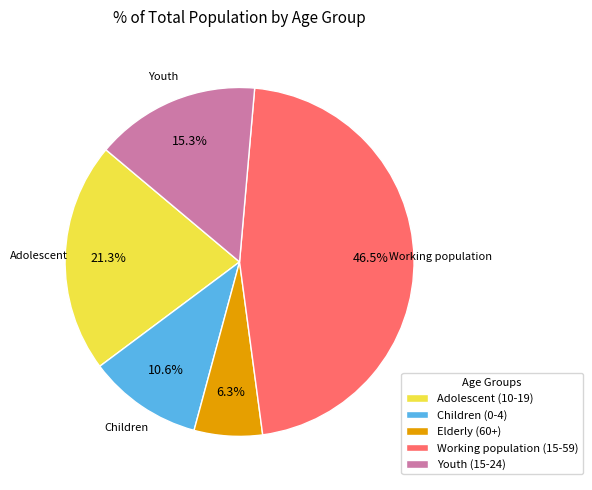

Between Youth (15-24) and Elderly (60+), which is larger?

Youth (15-24)